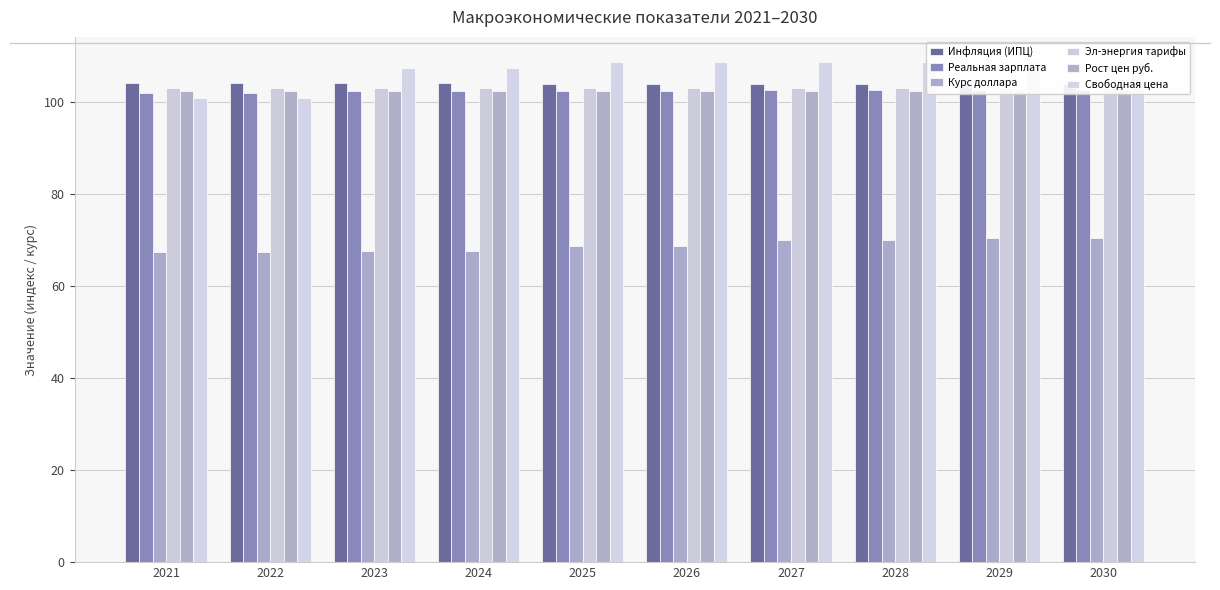

How many data points in Реальная зарплата are above 102?

8